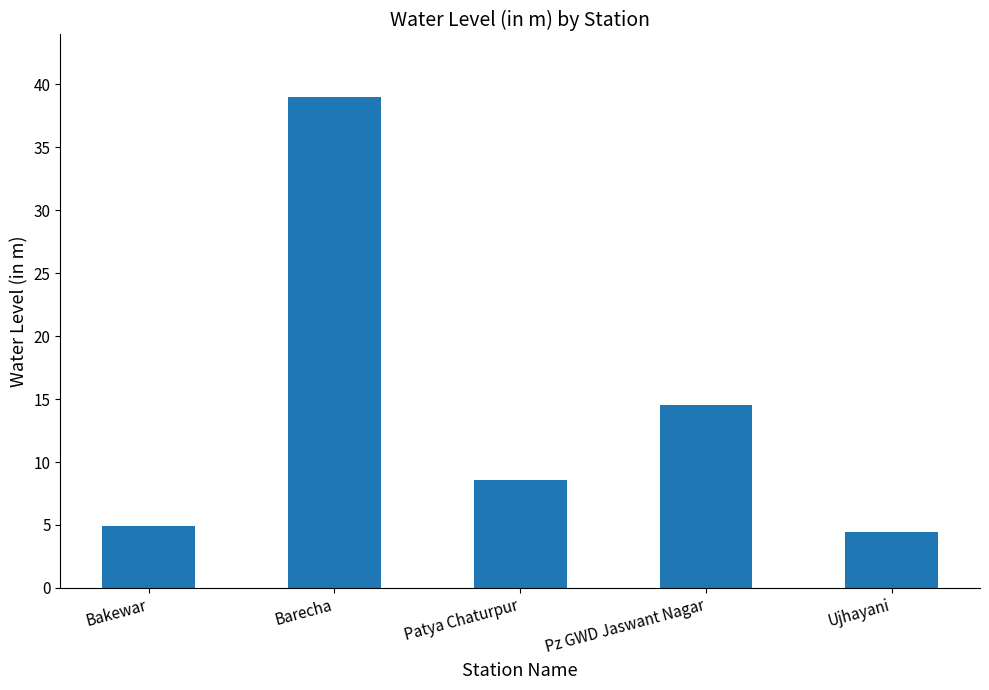

What is the average value?

14.3